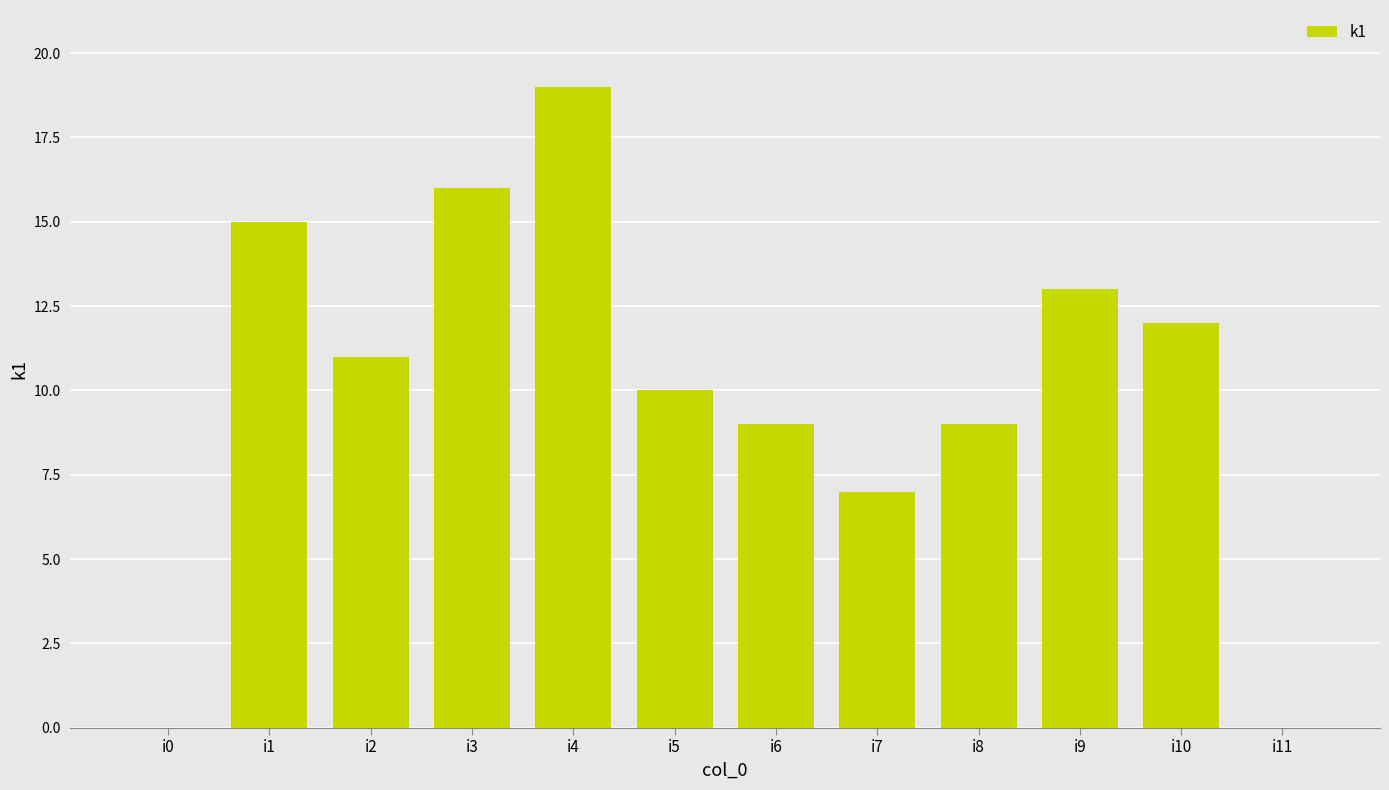

What value does the data have at i4?

19